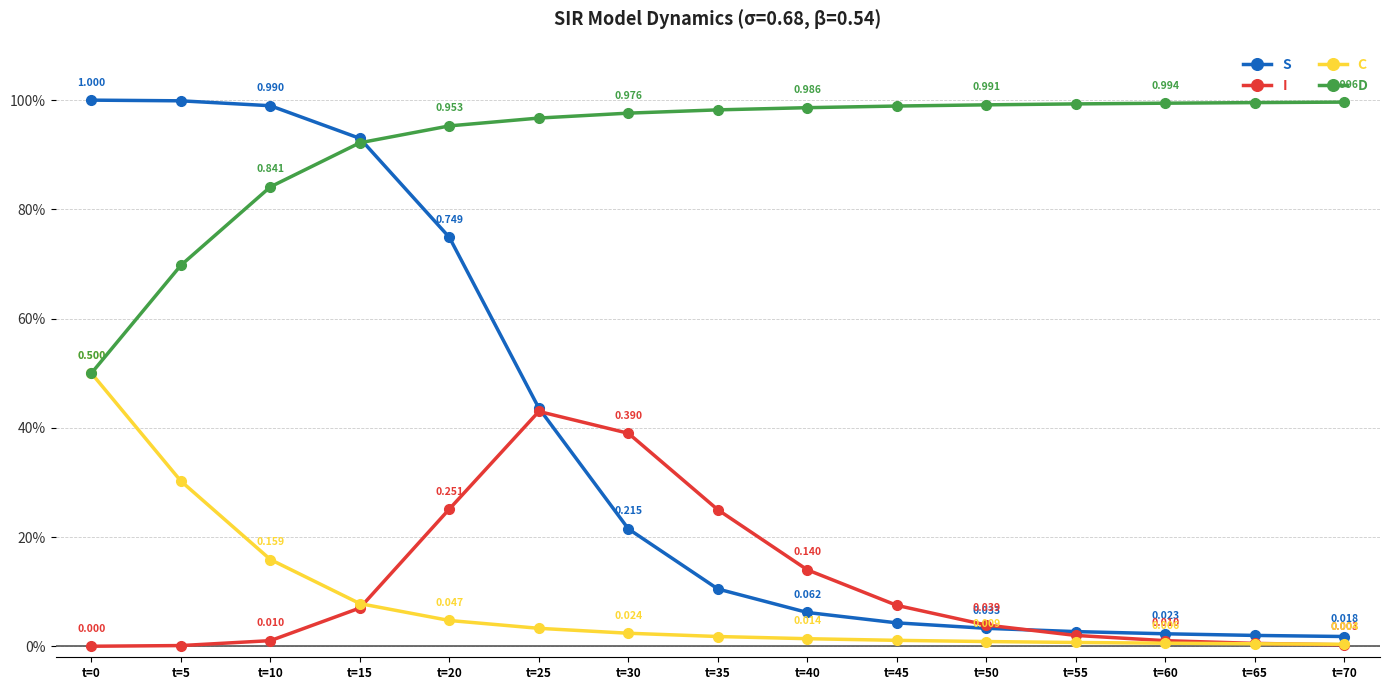

Between t=25 and t=20, which is larger?

t=20